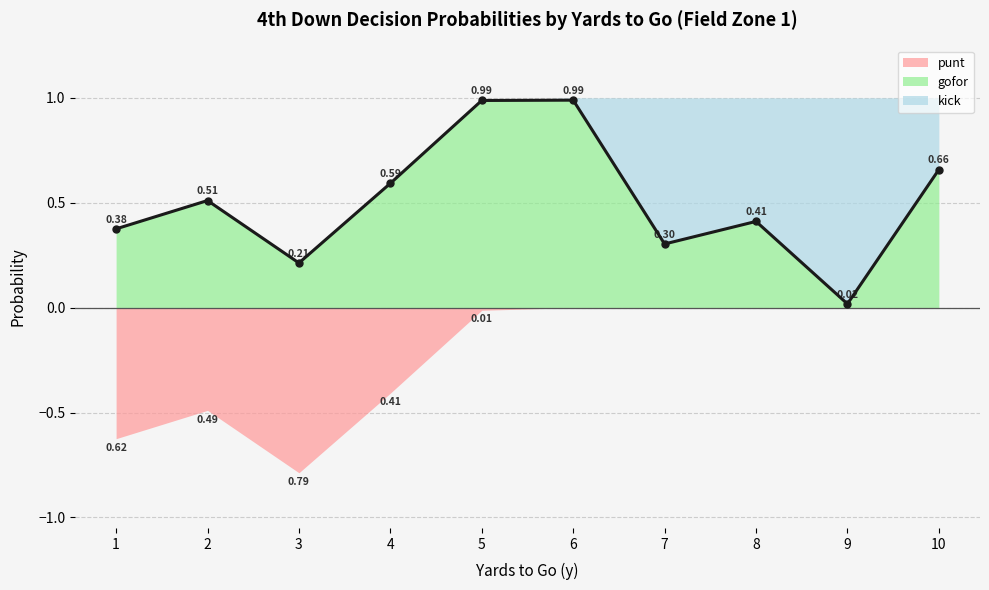

How many interior local peaks does the kick series have?

2